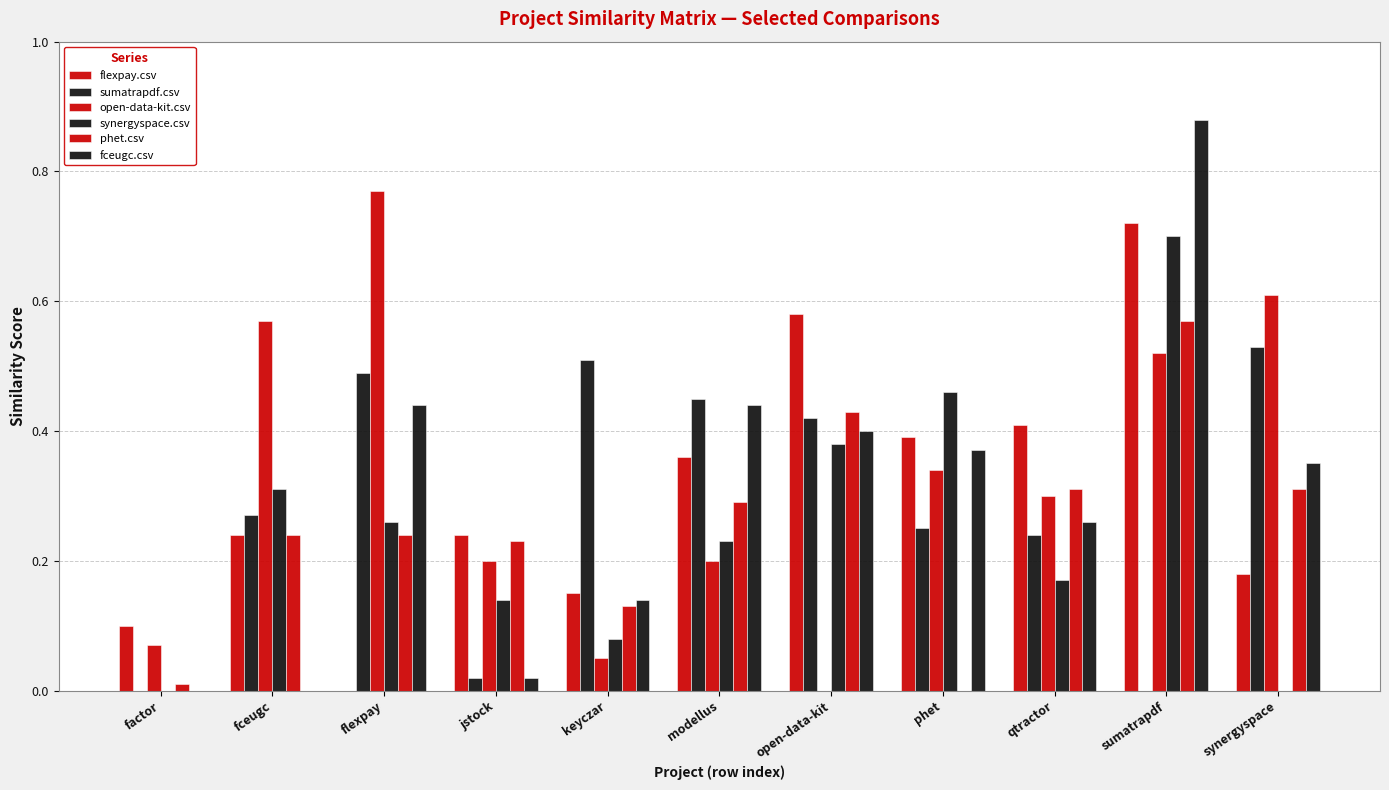

How many groups of bars are there?

11